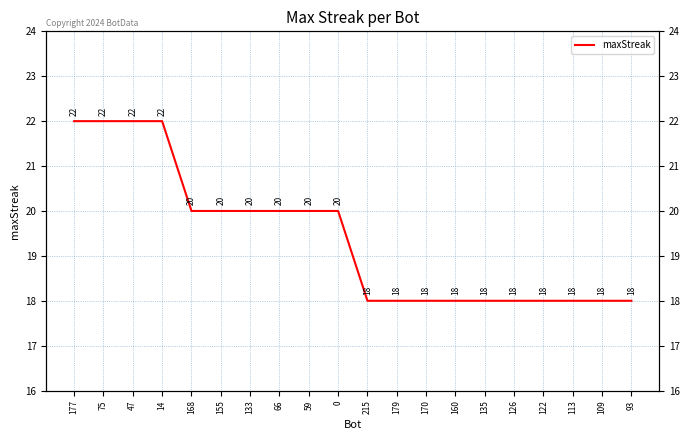

How many data points are less than 20?

10